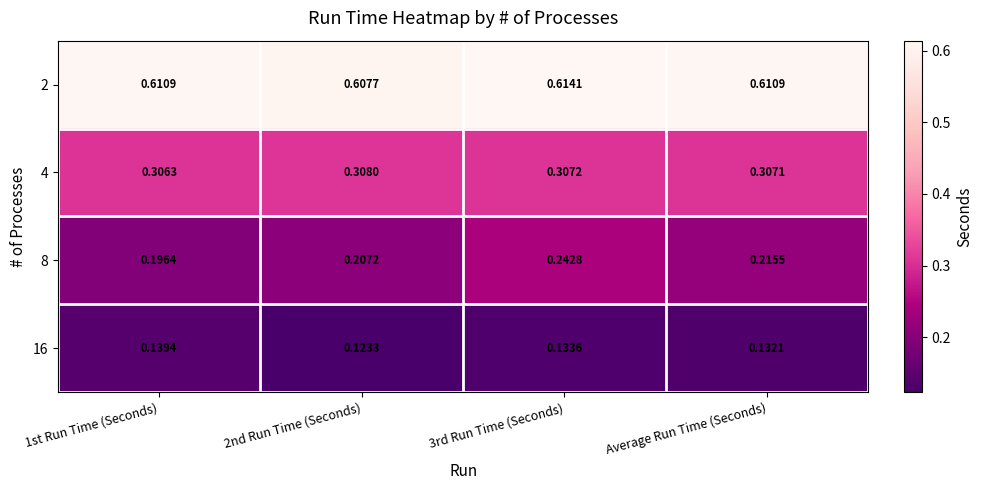

Is the value of 8 at Average Run Time (Seconds) greater than the value of 2 at 1st Run Time (Seconds)?

No